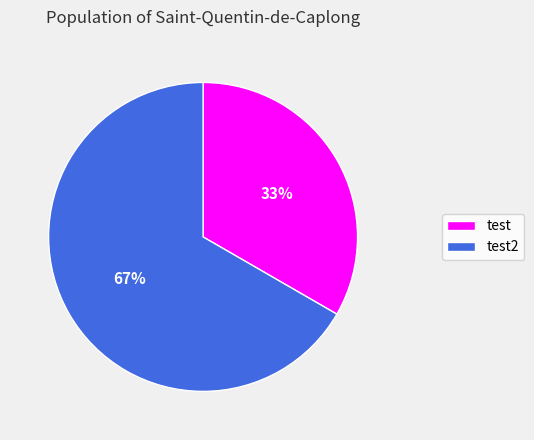

To the nearest percent, what is the average slice percentage?

50%